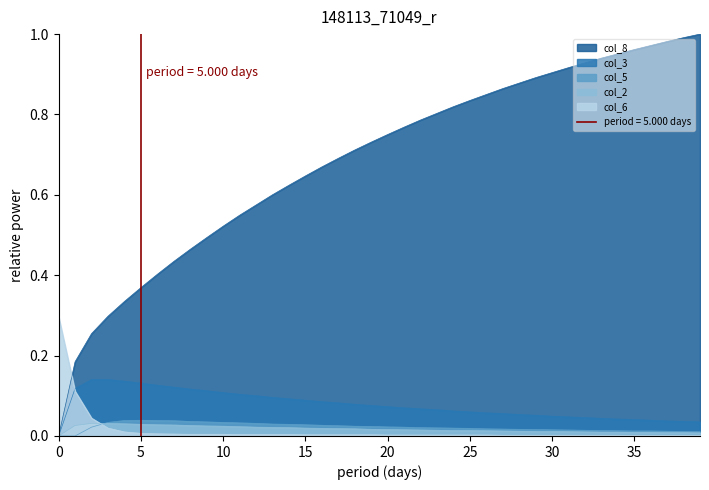

How many intersections are there between col_6 and col_8?

1